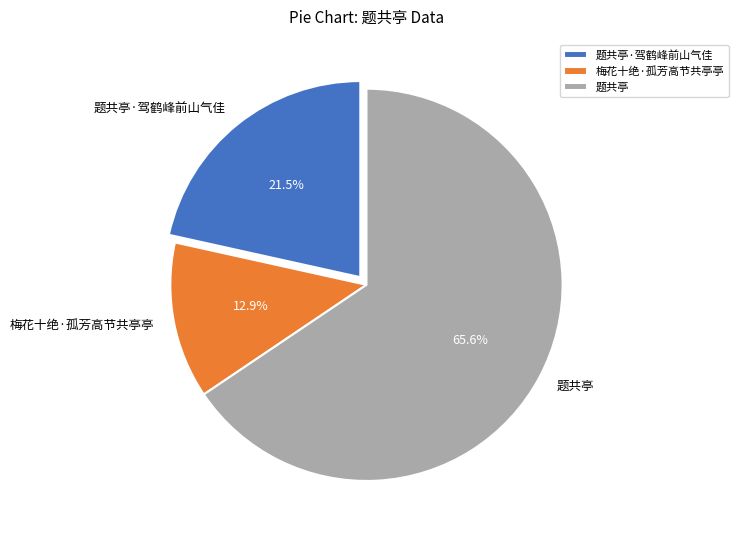

True or false: 梅花十绝·孤芳高节共亭亭 accounts for 13% of the total.

True